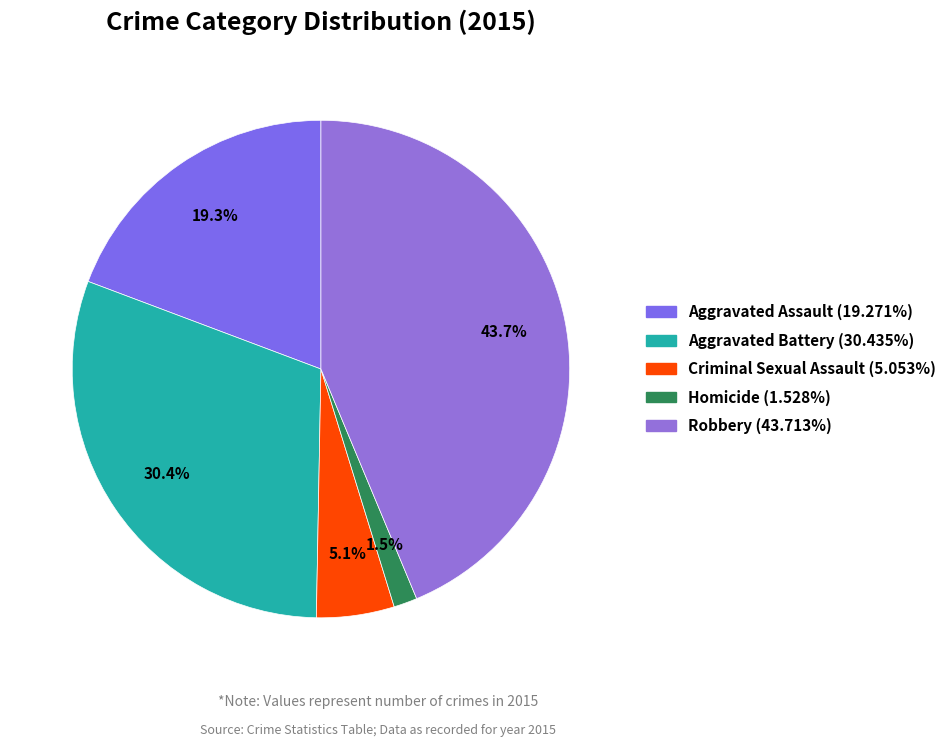

To the nearest percent, what is the combined percentage of Aggravated Assault and Criminal Sexual Assault?

24%